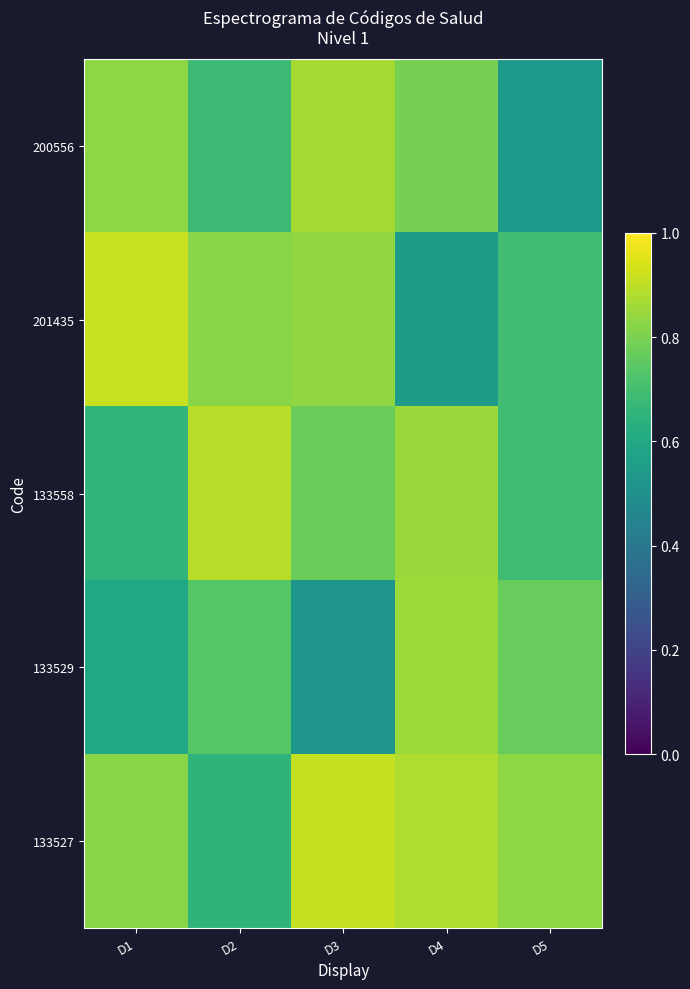

Which series has the largest total across all categories?

133527